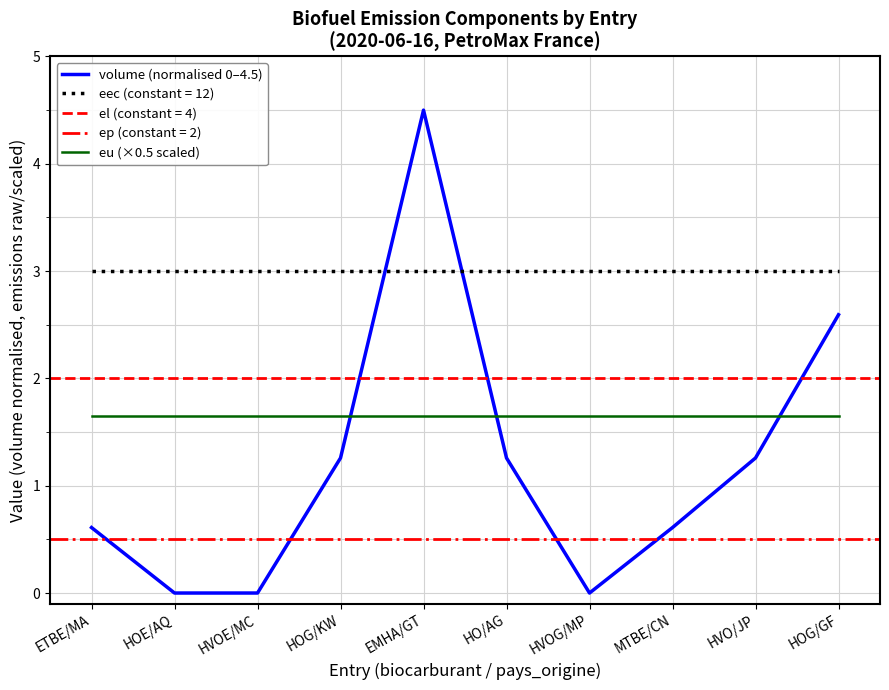

True or false: eu (×0.5 scaled) has a value of 3.0 at HO/AG.

False